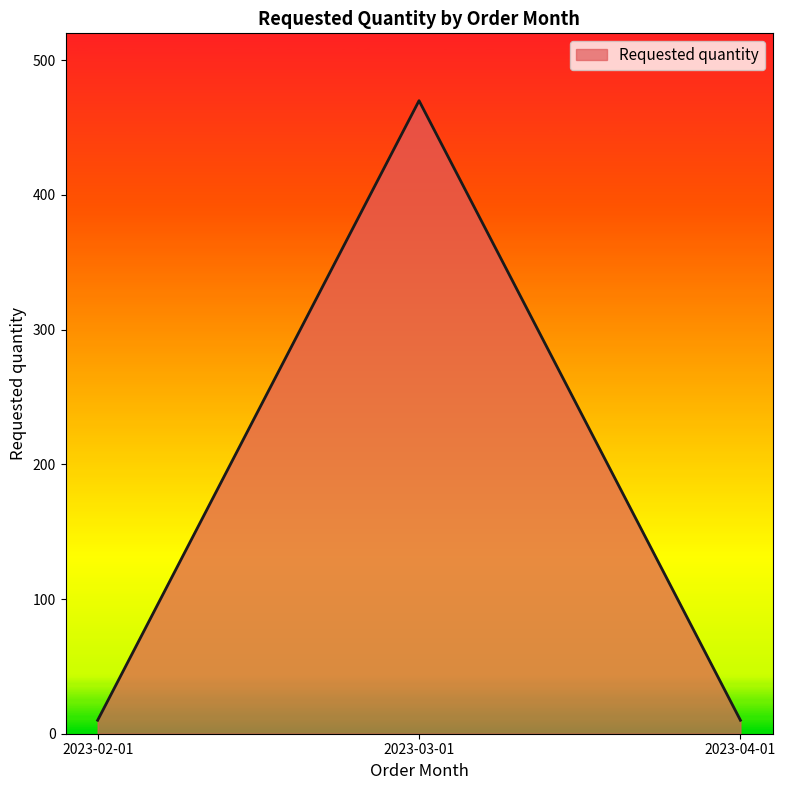

What is the maximum value shown in the chart?

470